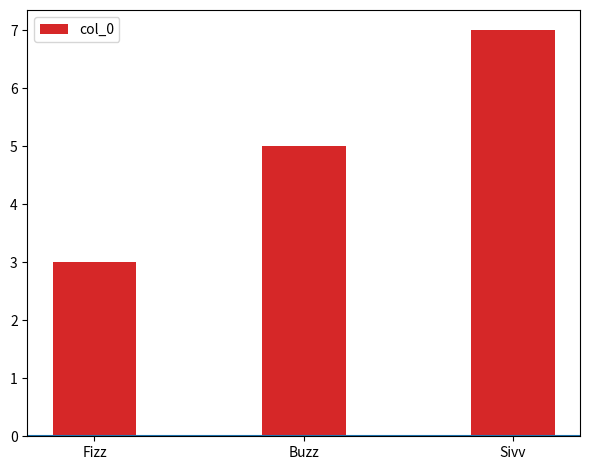

At which category does the chart reach its minimum across all series?

Fizz